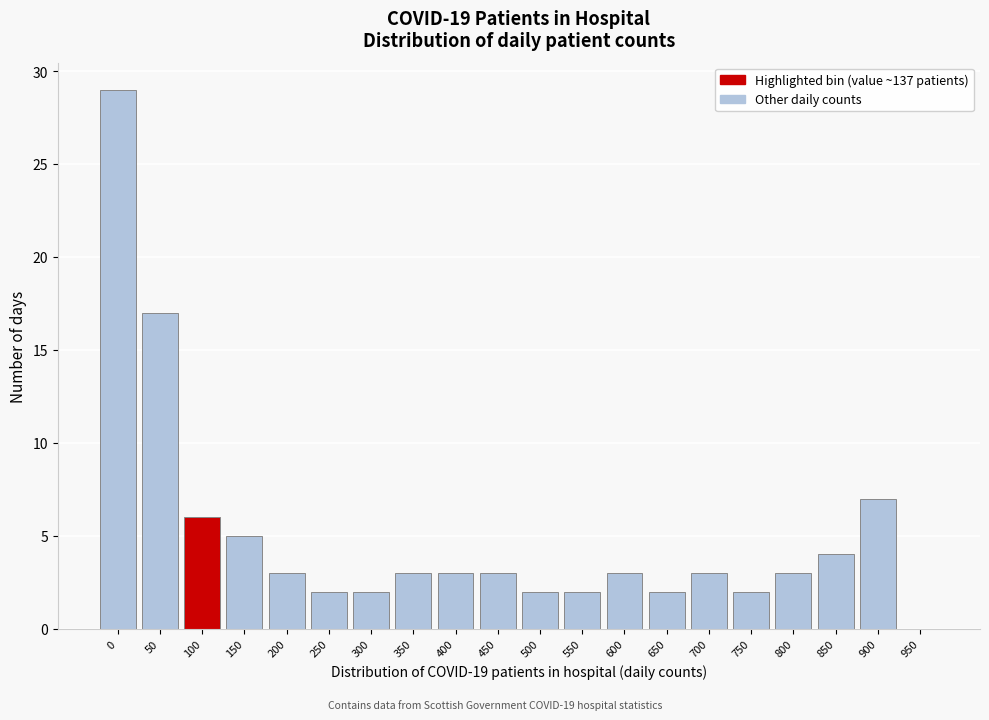

Reading left to right, extract all data points from this chart.

0=29	50=17	100=6	150=5	200=3	250=2	300=2	350=3	400=3	450=3	500=2	550=2	600=3	650=2	700=3	750=2	800=3	850=4	900=7	950=0